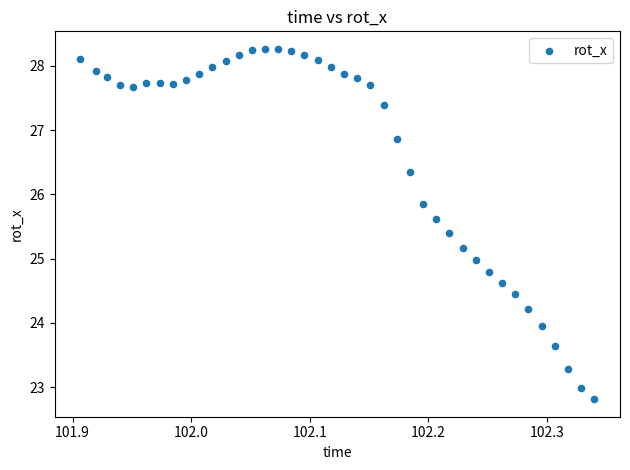

What is the range of X values (max minus min)?

0.4